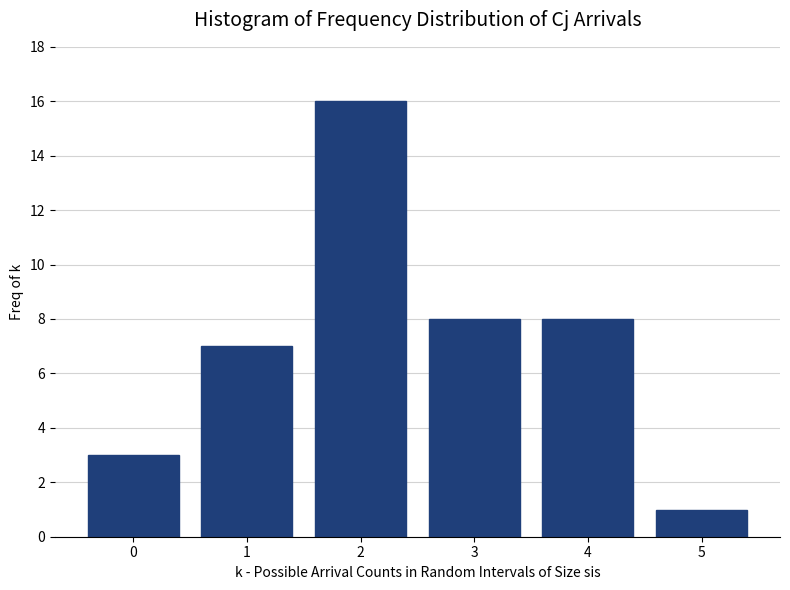

Reading left to right, transcribe all the data shown in this chart.

3	7	16	8	8	1